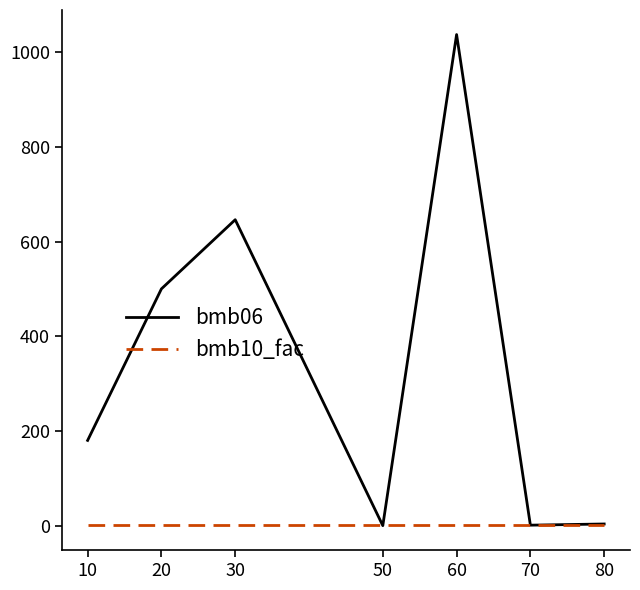

The bmb10_fac series shows 1.0 at 80. True or false?

True